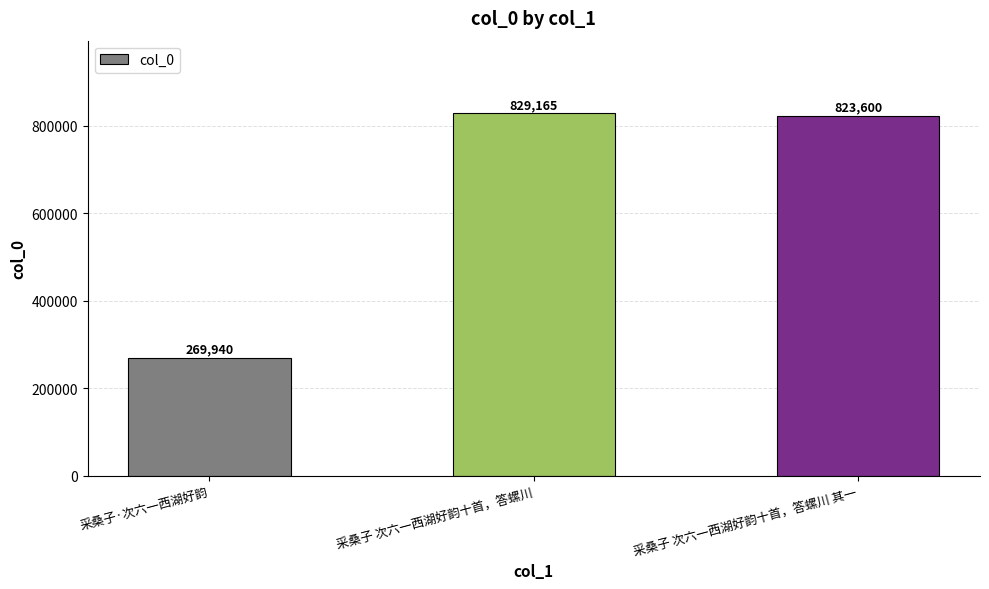

How many bars are there in total?

3